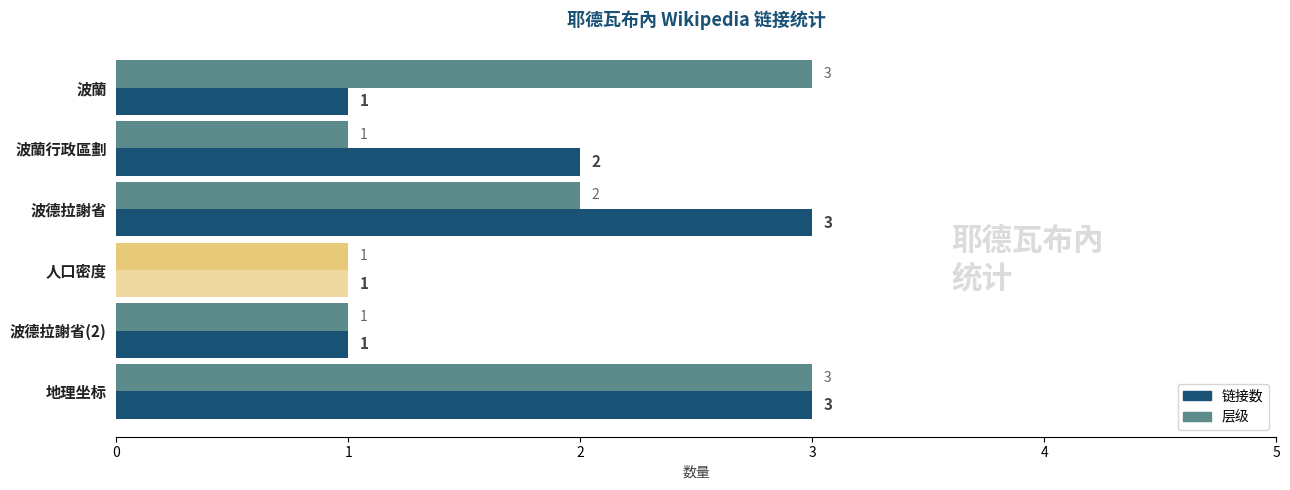

What is the sum of all 链接数 values?

11